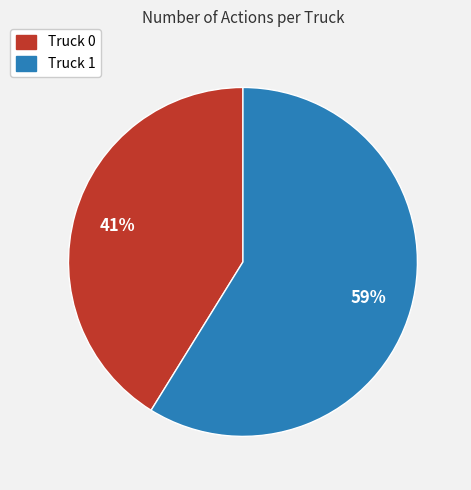

True or false: Truck 0 accounts for 41% of the total.

True